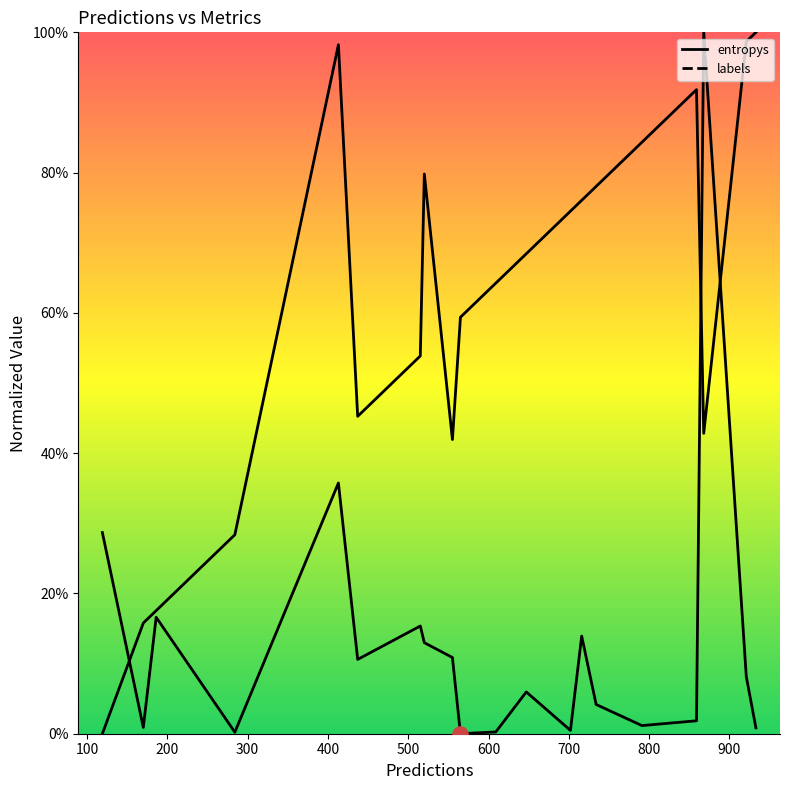

Which series has the largest total across all categories?

labels